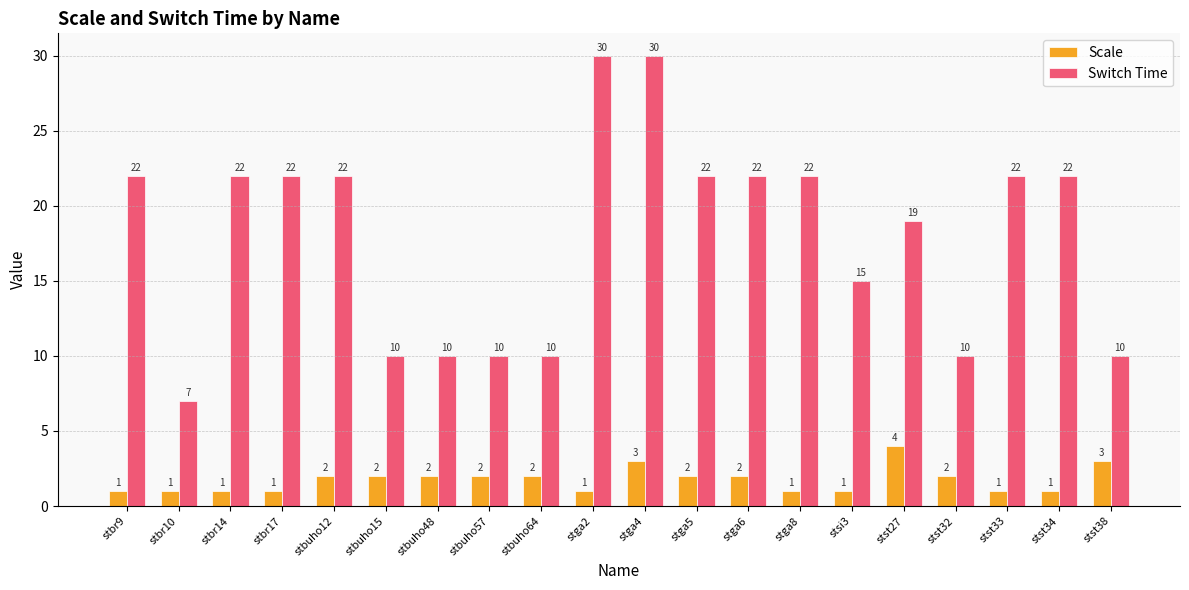

At which label is Switch Time closest to 18?

stst27